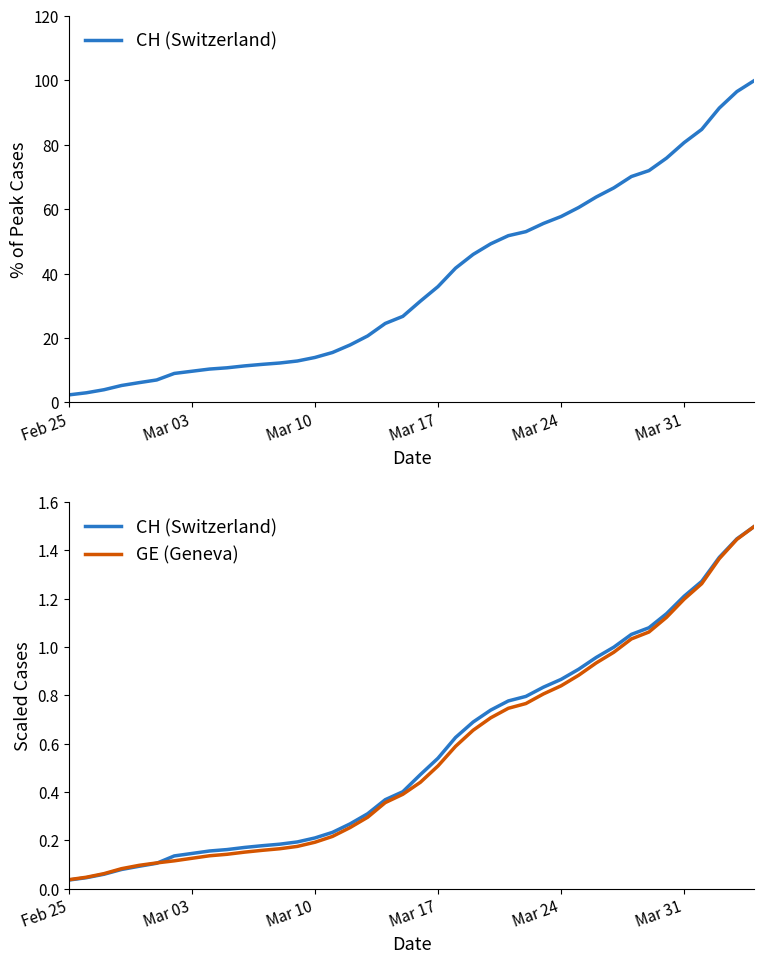

How many times do GE (Geneva) and CH (Switzerland) cross each other?

1